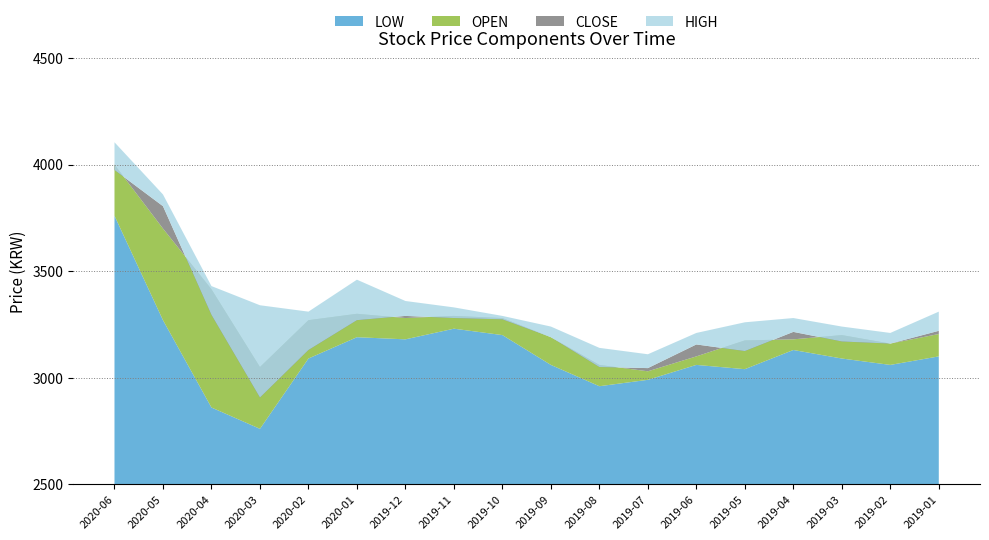

Reading right to left, extract all data points from this chart.

CLOSE: 2019-01=3220	2019-02=3160	2019-03=3170	2019-04=3215	2019-05=3125	2019-06=3156	2019-07=3045	2019-08=3050	2019-09=3190	2019-10=3274	2019-11=3280	2019-12=3290	2020-01=3270	2020-02=3130	2020-03=2907	2020-04=3295	2020-05=3805	2020-06=3975
HIGH: 2019-01=3310	2019-02=3210	2019-03=3240	2019-04=3280	2019-05=3260	2019-06=3210	2019-07=3110	2019-08=3140	2019-09=3240	2019-10=3290	2019-11=3330	2019-12=3360	2020-01=3460	2020-02=3310	2020-03=3340	2020-04=3430	2020-05=3860	2020-06=4105
LOW: 2019-01=3100	2019-02=3060	2019-03=3090	2019-04=3130	2019-05=3040	2019-06=3060	2019-07=2990	2019-08=2960	2019-09=3060	2019-10=3200	2019-11=3230	2019-12=3180	2020-01=3190	2020-02=3090	2020-03=2760	2020-04=2860	2020-05=3270	2020-06=3760
OPEN: 2019-01=3205	2019-02=3160	2019-03=3200	2019-04=3180	2019-05=3175	2019-06=3100	2019-07=3030	2019-08=3060	2019-09=3190	2019-10=3280	2019-11=3290	2019-12=3280	2020-01=3300	2020-02=3270	2020-03=3050	2020-04=3415	2020-05=3700	2020-06=4000